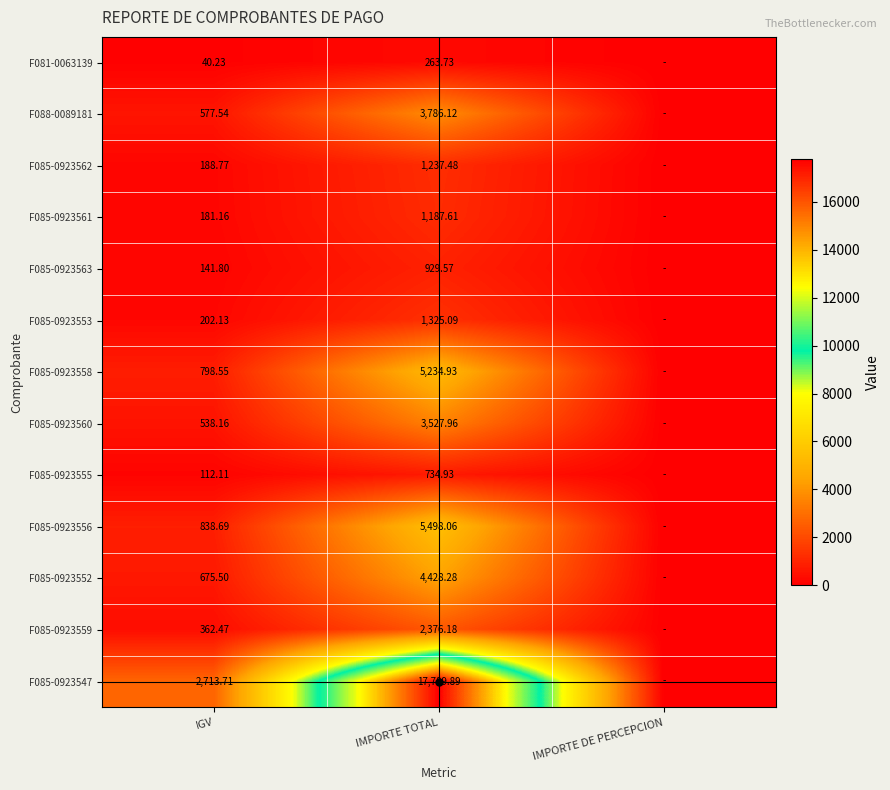

Count the number of categories in the chart.

3